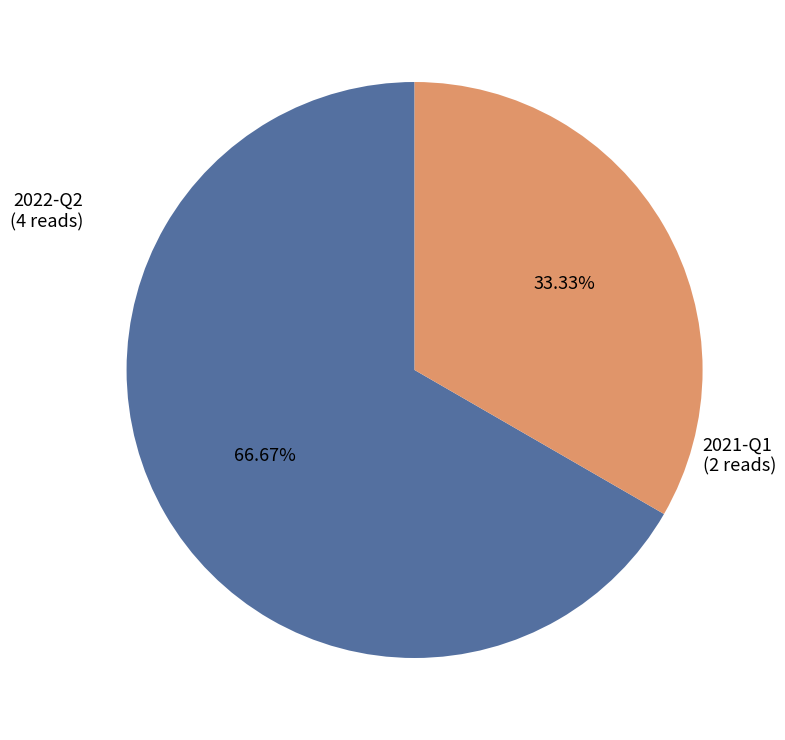

What is the majority slice?

2022-Q2